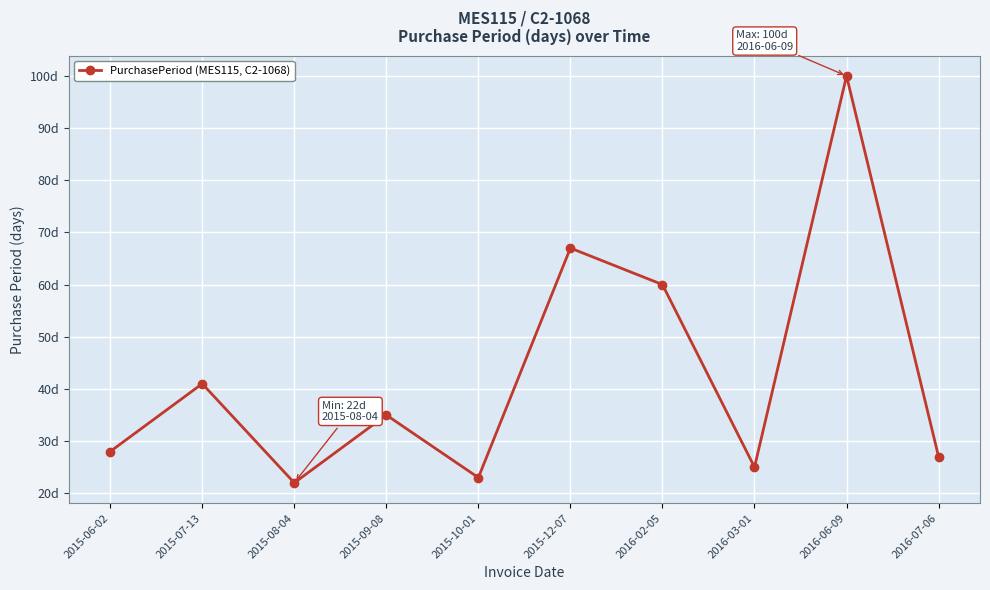

Does the chart have visible grid lines?

Yes